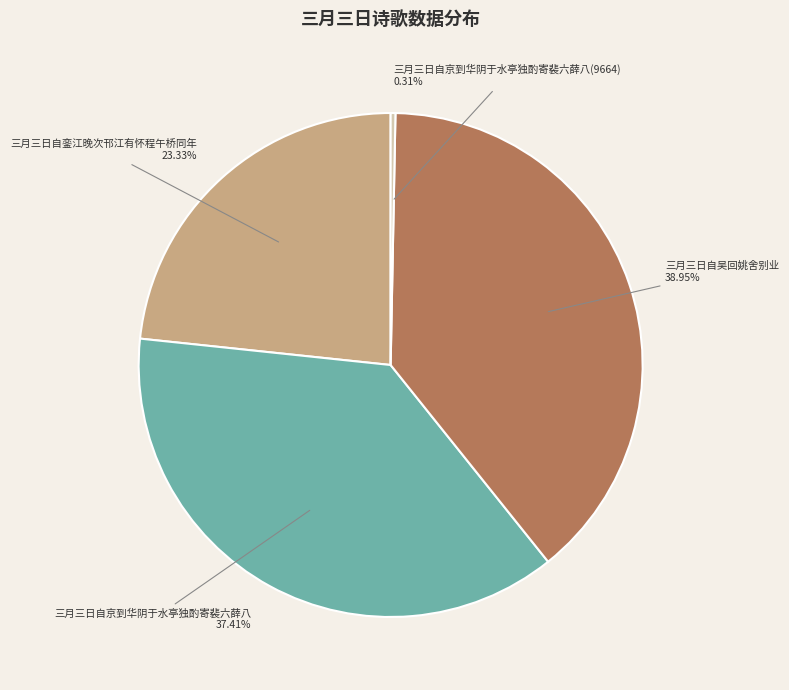

Between 三月三日自京到华阴于水亭独酌寄裴六薛八(9664) and 三月三日自京到华阴于水亭独酌寄裴六薛八, which is larger?

三月三日自京到华阴于水亭独酌寄裴六薛八